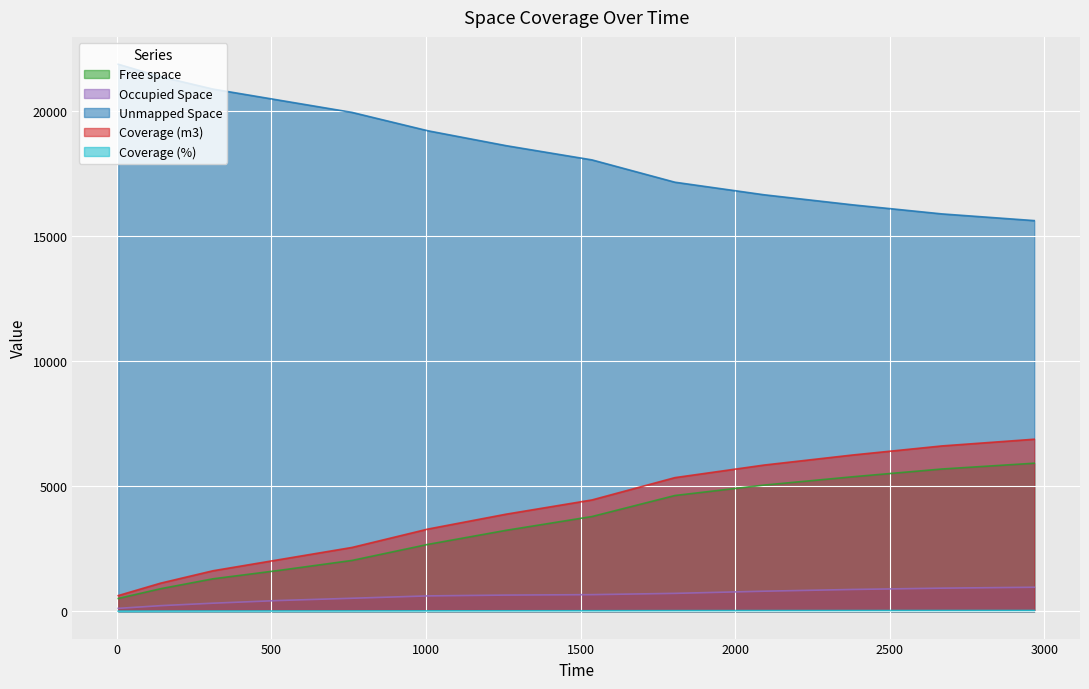

Which series has the largest total across all categories?

Unmapped Space